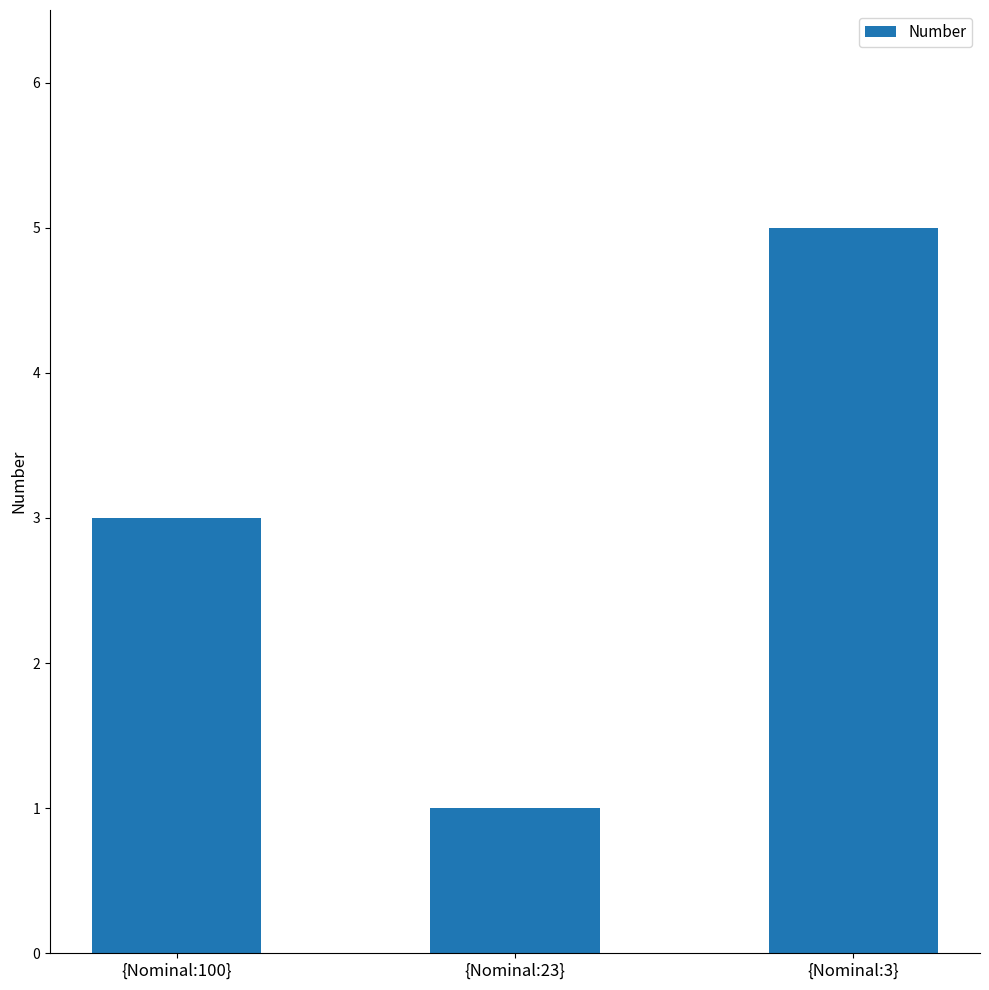

Reading left to right, transcribe all the data shown in this chart.

3	1	5